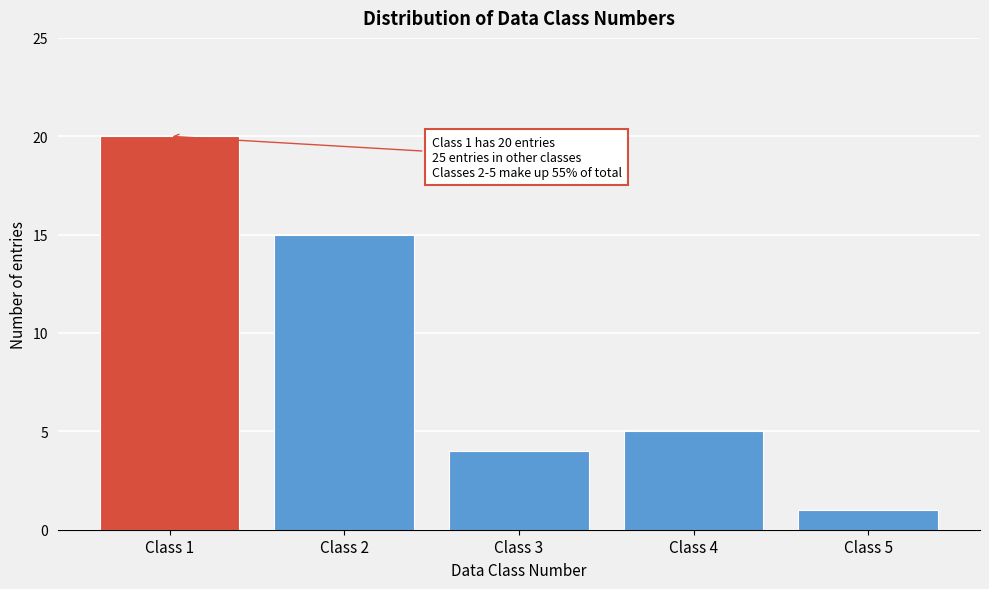

Reading right to left, transcribe all the data shown in this chart.

Class 5=1	Class 4=5	Class 3=4	Class 2=15	Class 1=20